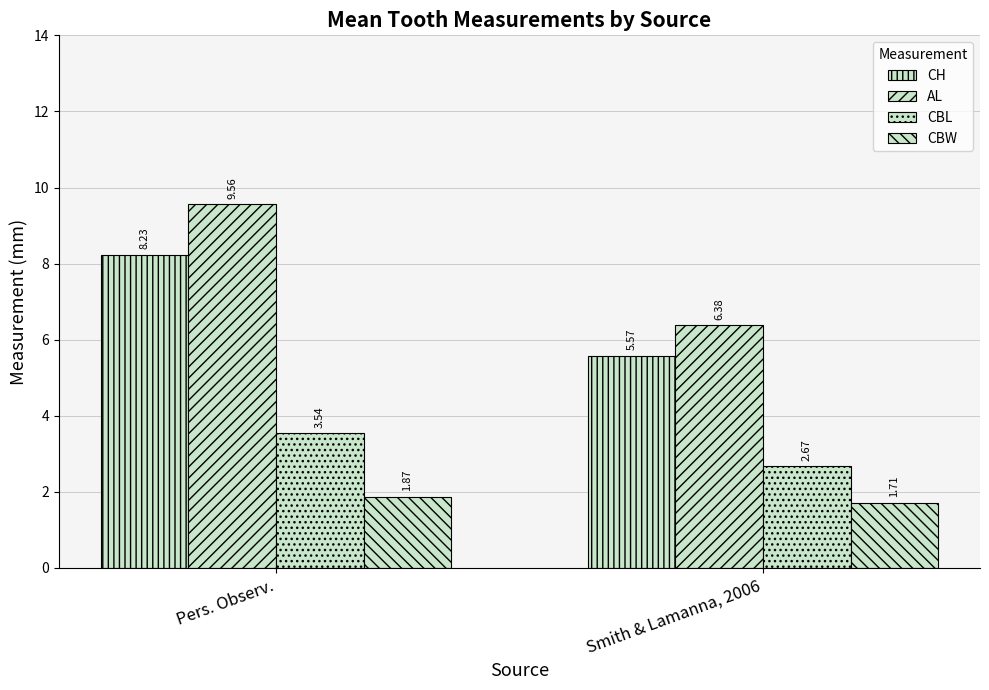

What is the difference between the maximum and minimum values in the CH series?

2.7